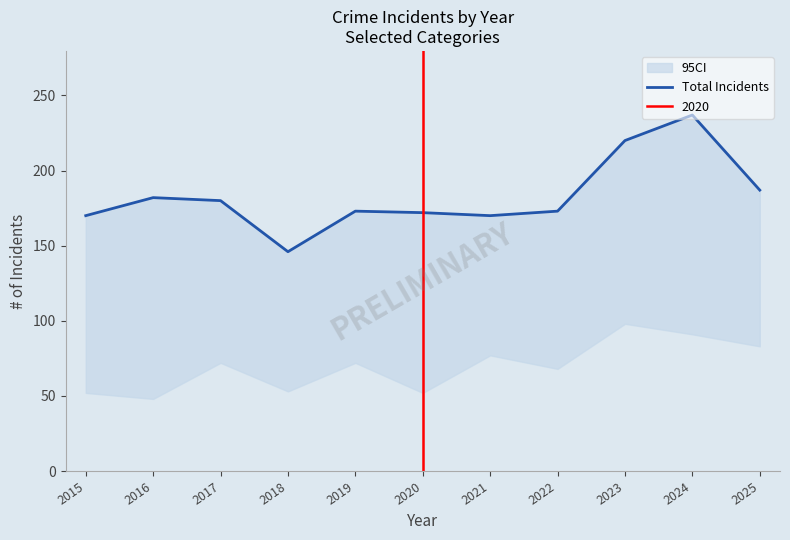

True or false: the data shows 263 at 2017.

False